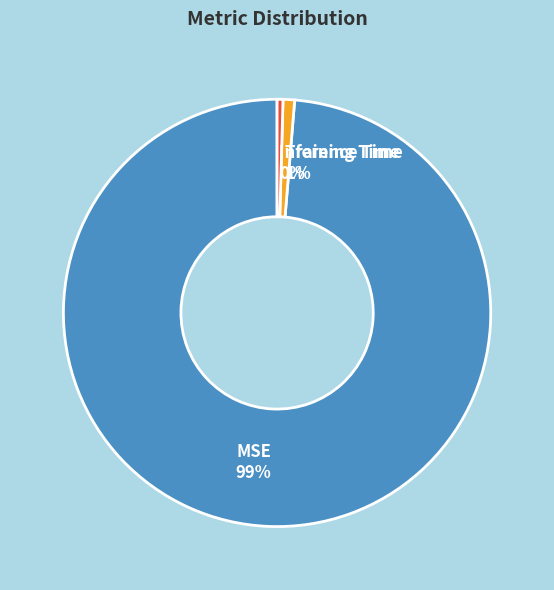

Which category has the biggest portion of the pie?

MSE